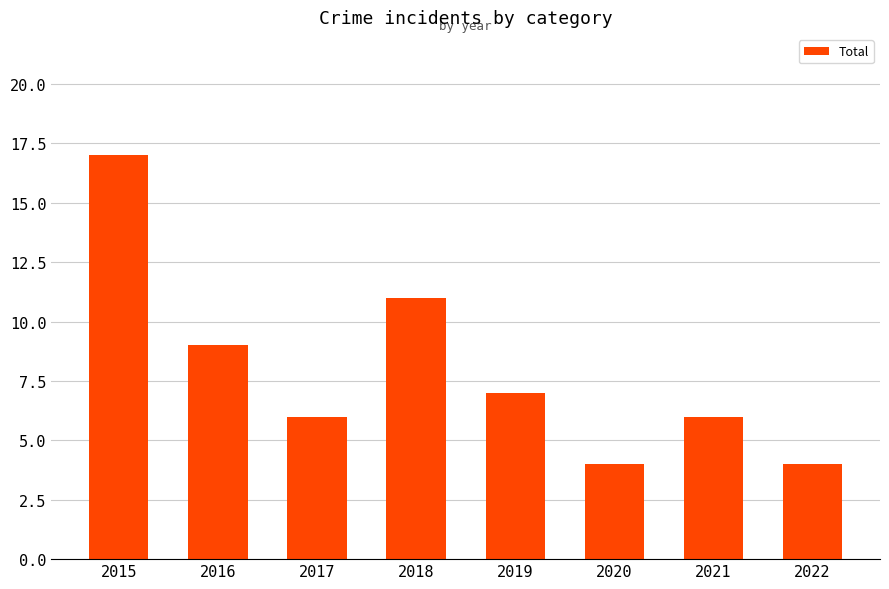

What is the difference between the maximum and minimum values?

13